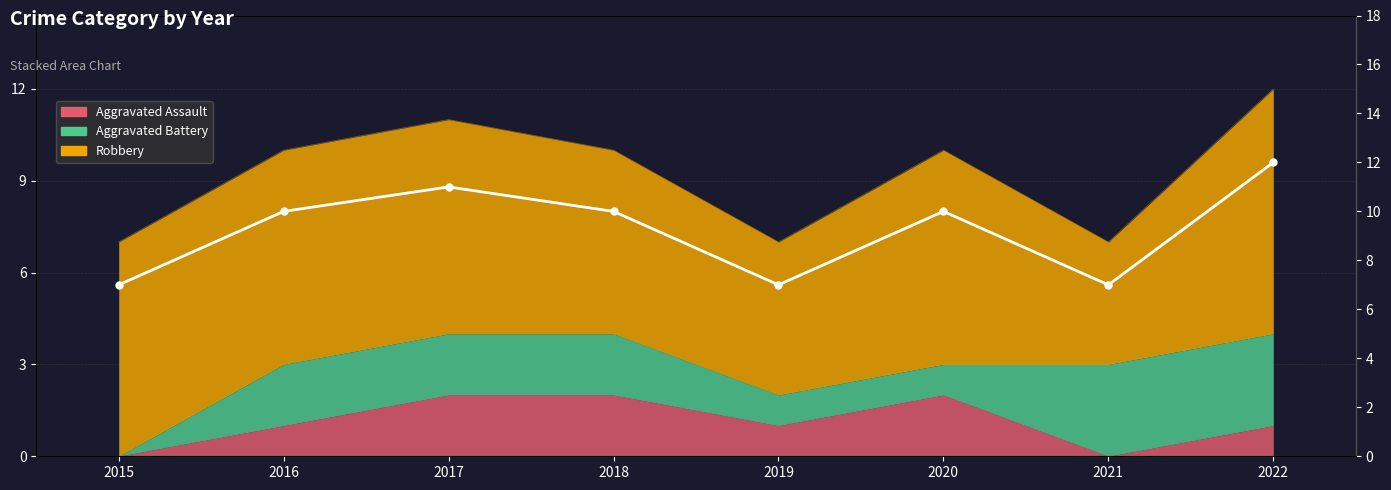

What is the value of the 5th point from the left?

7